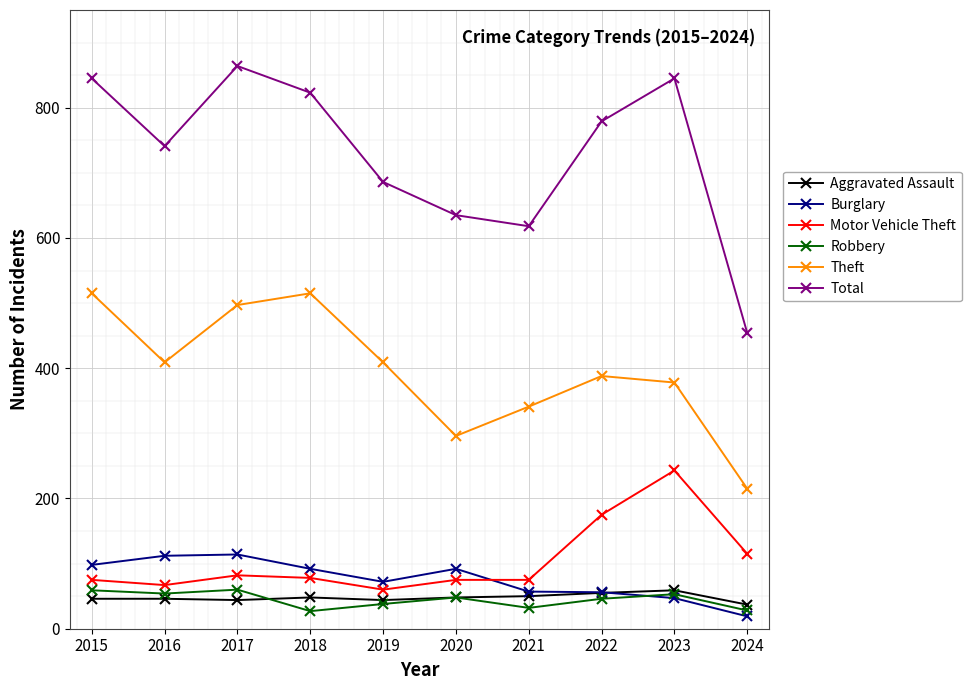

True or false: Total has more than 1 points higher than both neighbors.

True